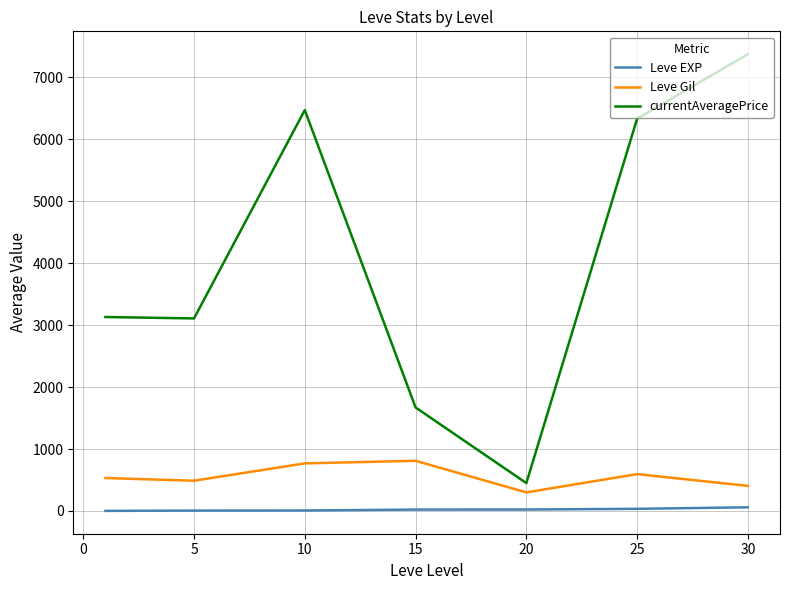

What is the lowest value of the Leve Gil series?

300.0